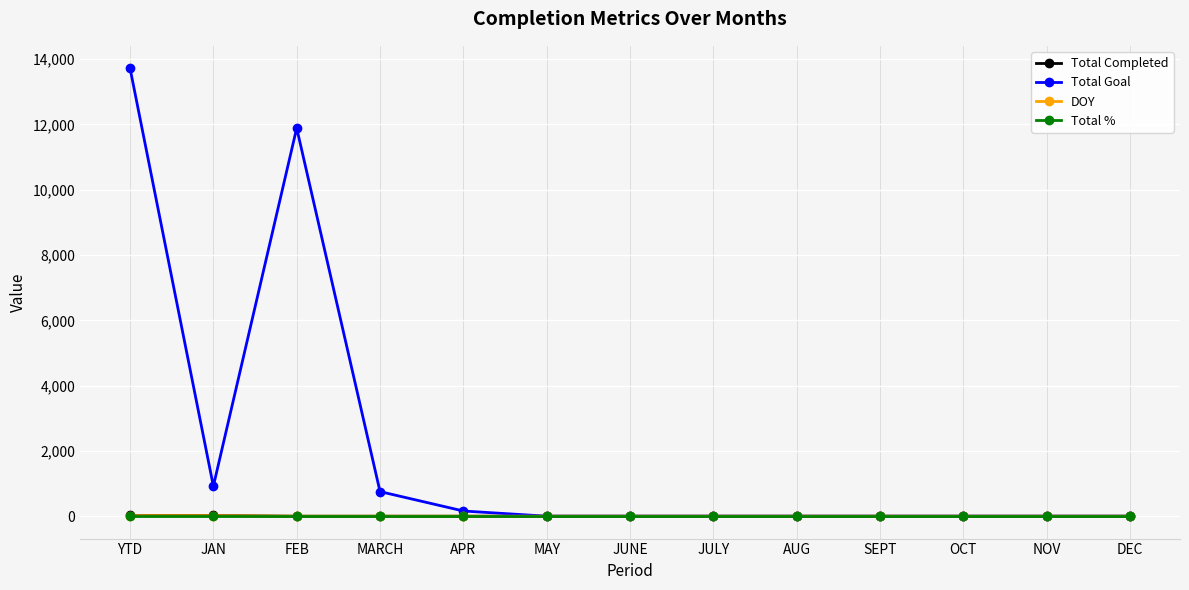

What are all the series names shown in the legend?

Total Completed, Total Goal, DOY, Total %